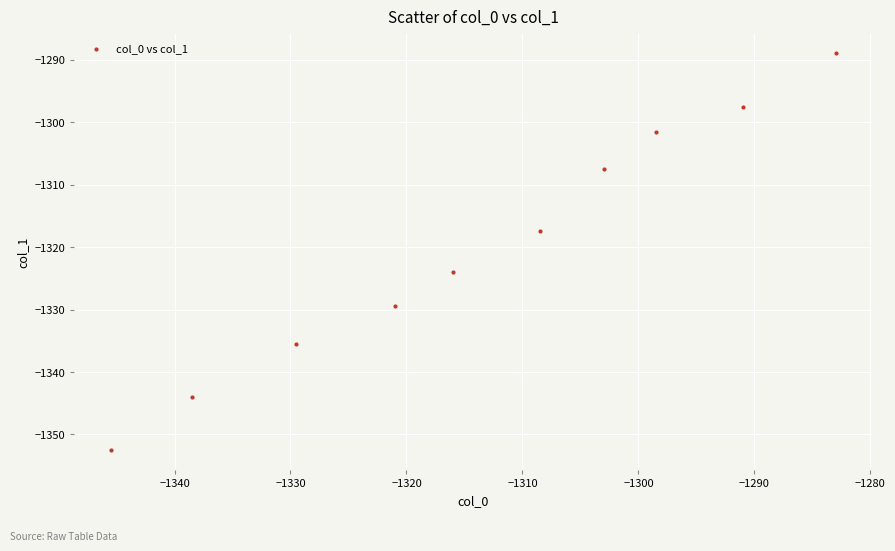

What Y value in the scatter plot is closest to -1320?

-1317.5